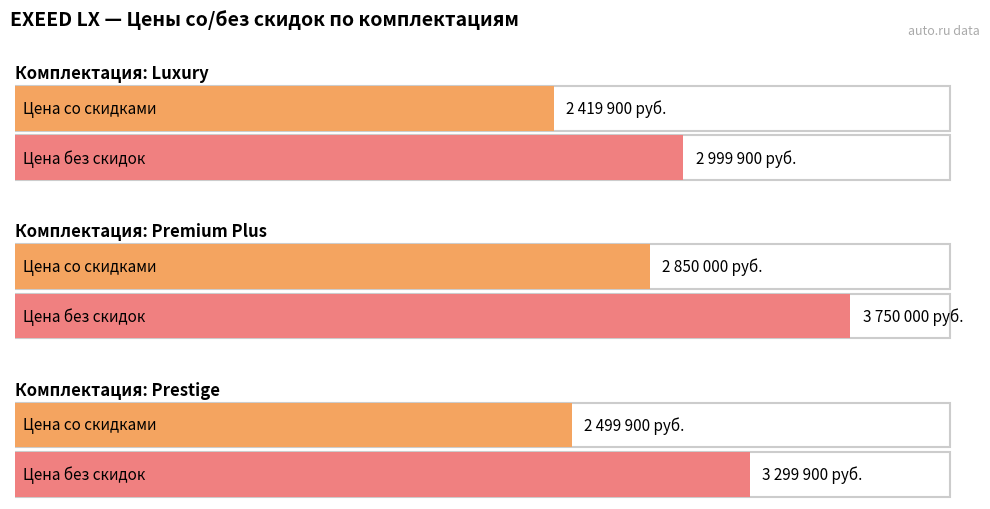

List the series in order of their overall mean, highest first.

Цена без скидок, Цена со скидками